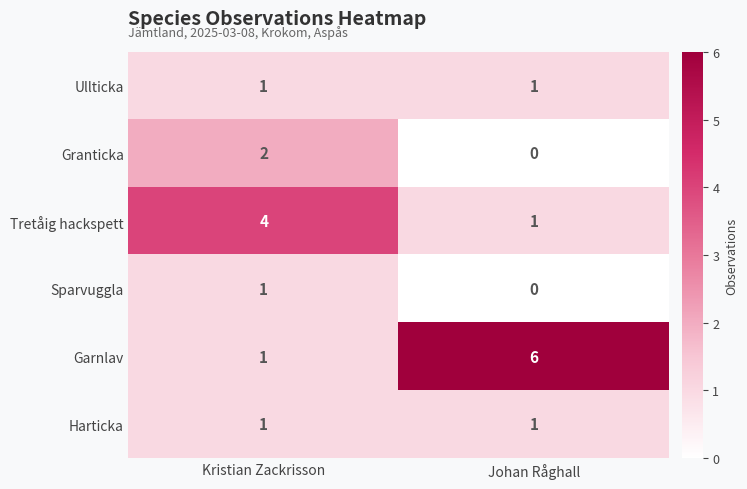

How many distinct data groups are displayed?

6